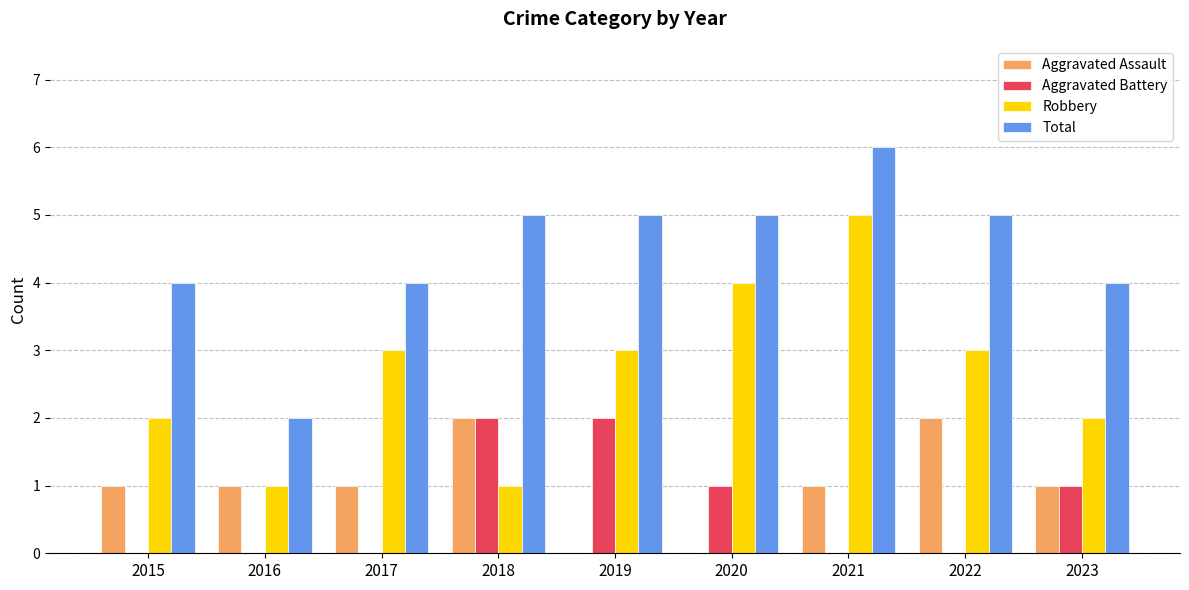

The value of Total at 2020 is 5. True or false?

True